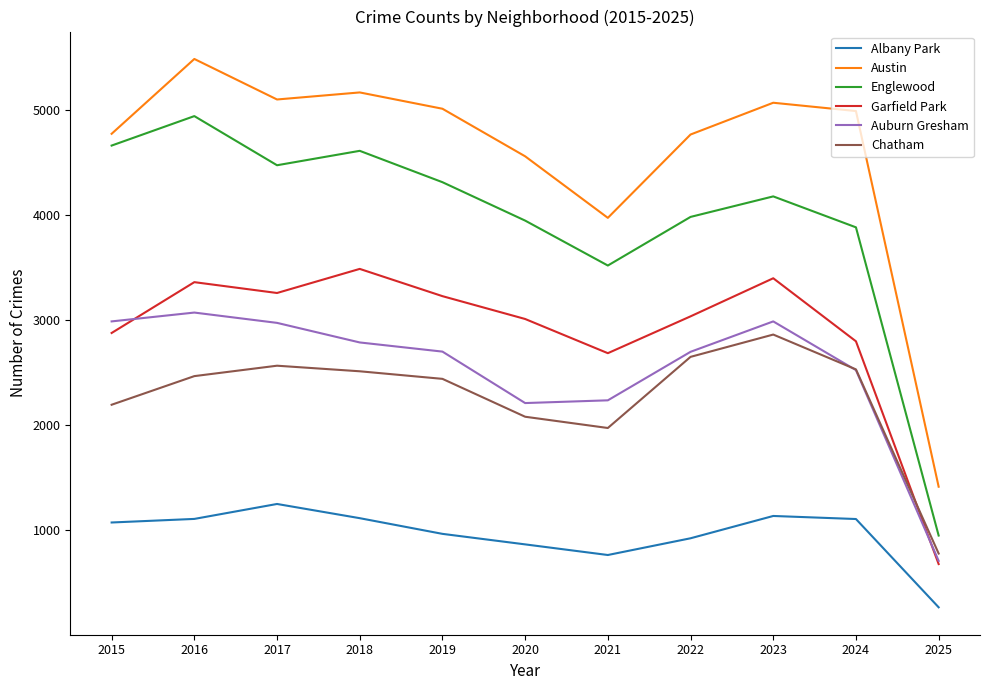

Where does the Garfield Park series first go above 3035?

2016